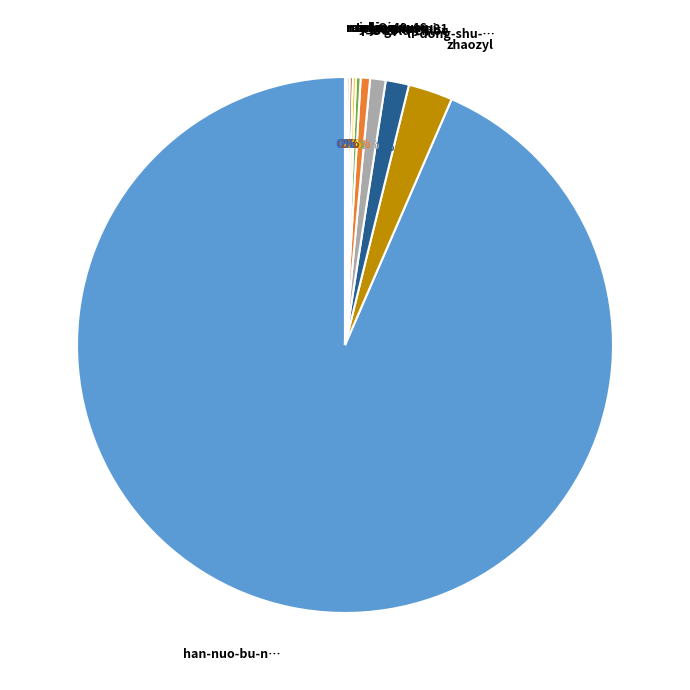

The li-dong-shu-… slice represents 1% of the pie. True or false?

True